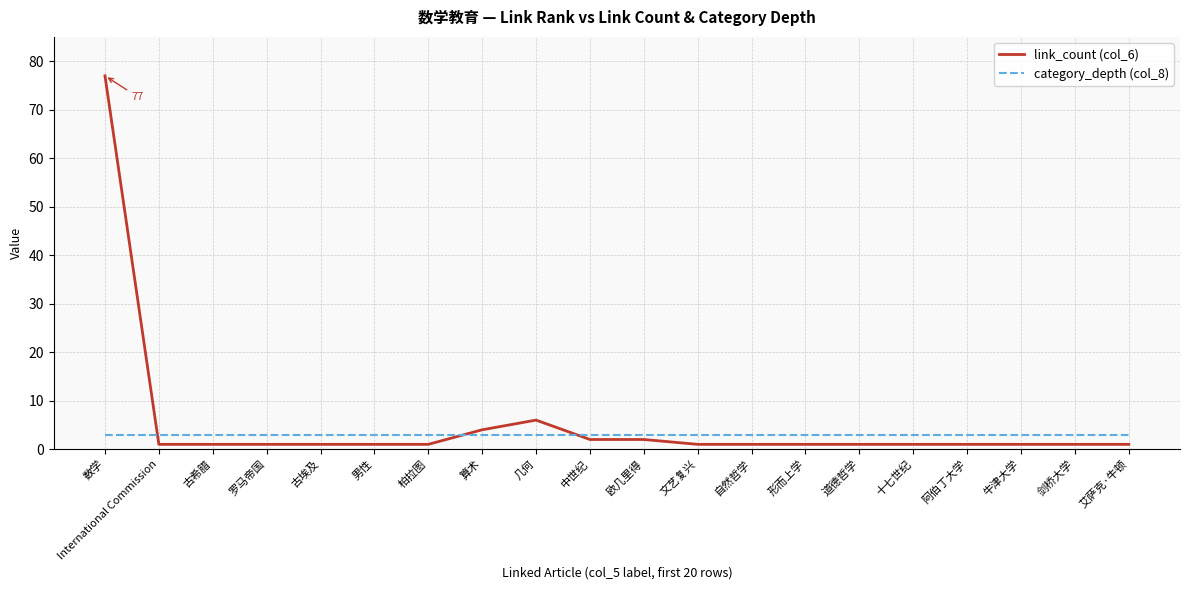

The link_count (col_6) series shows 6 at 几何. True or false?

True